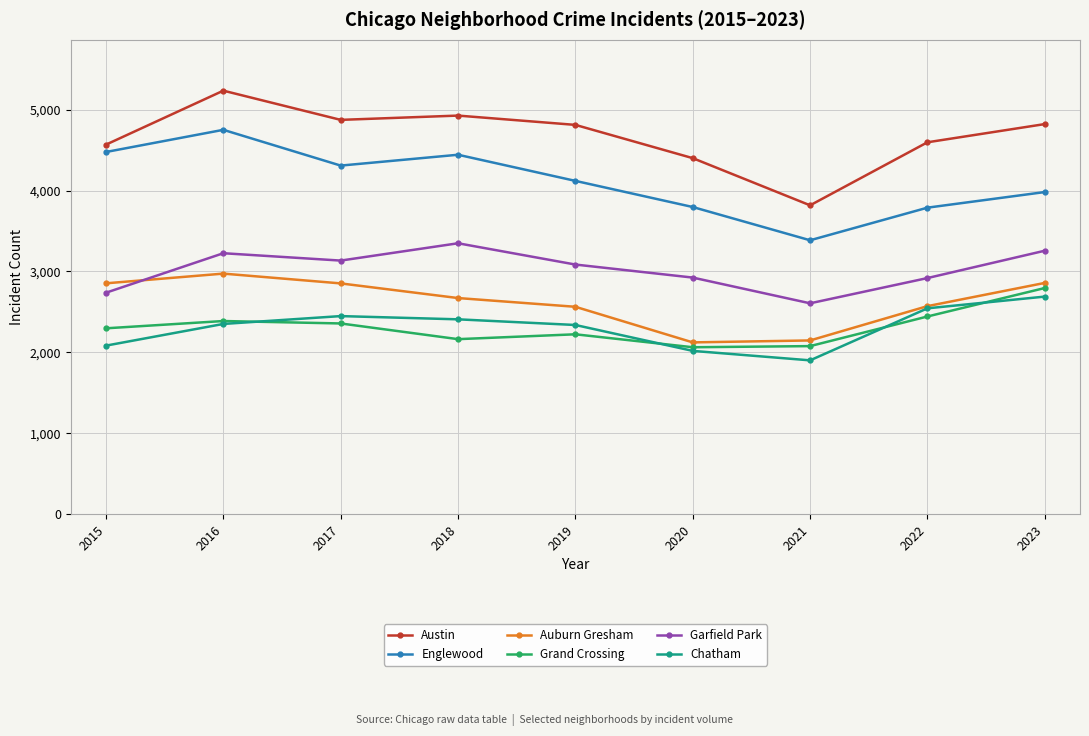

What are all the series names shown in the legend?

Austin, Englewood, Auburn Gresham, Grand Crossing, Garfield Park, Chatham